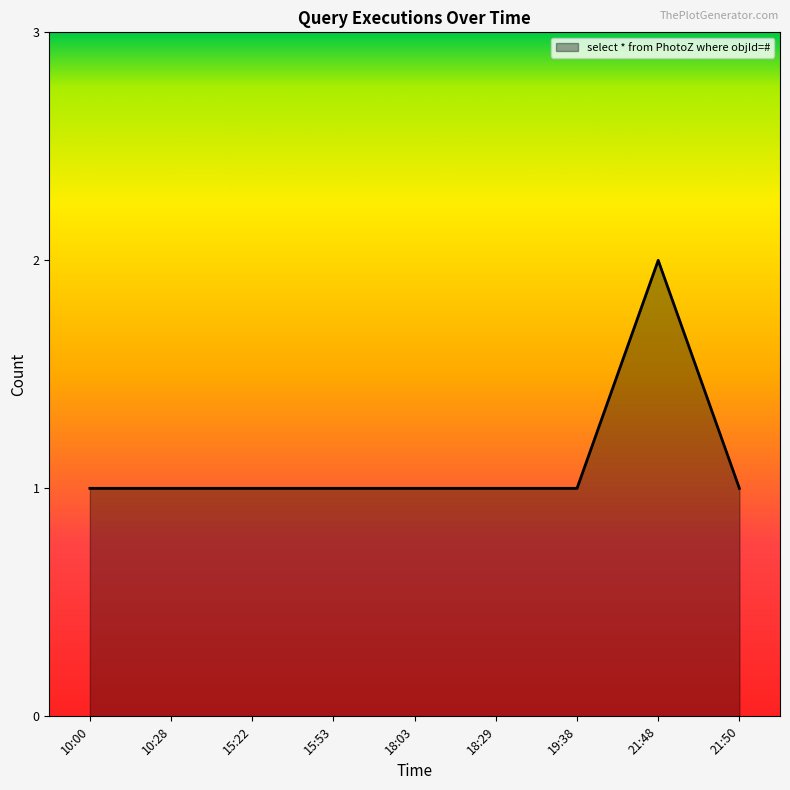

What position from the right is 21:50?

1